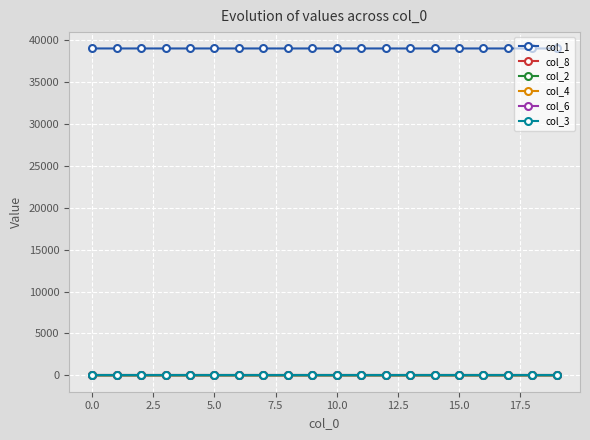

True or false: col_8 and col_1 intersect in this chart.

False